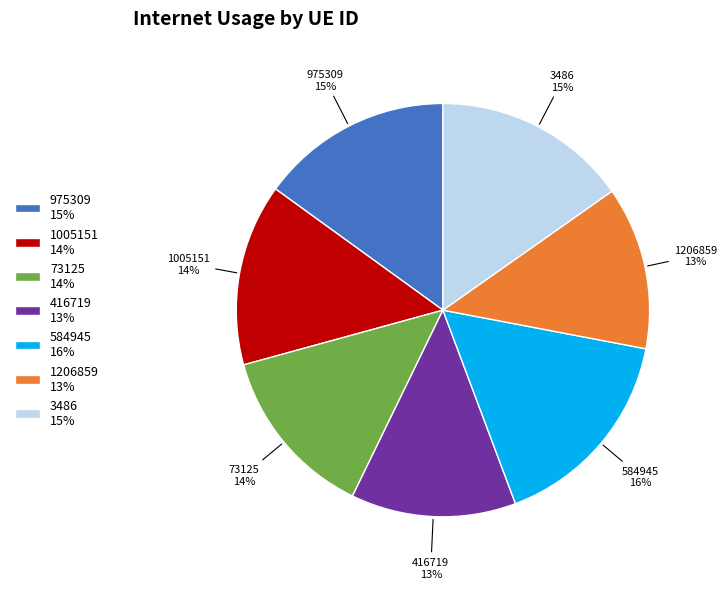

How many slices are in this pie chart?

7